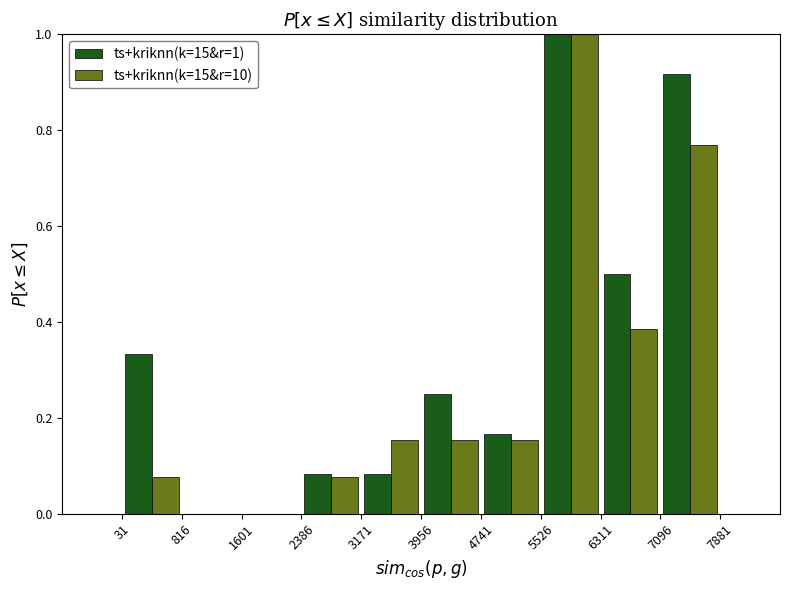

In the ts+kriknn(k=15&r=1) series, which range on the x-axis has the tallest bar?

5526 to 6311